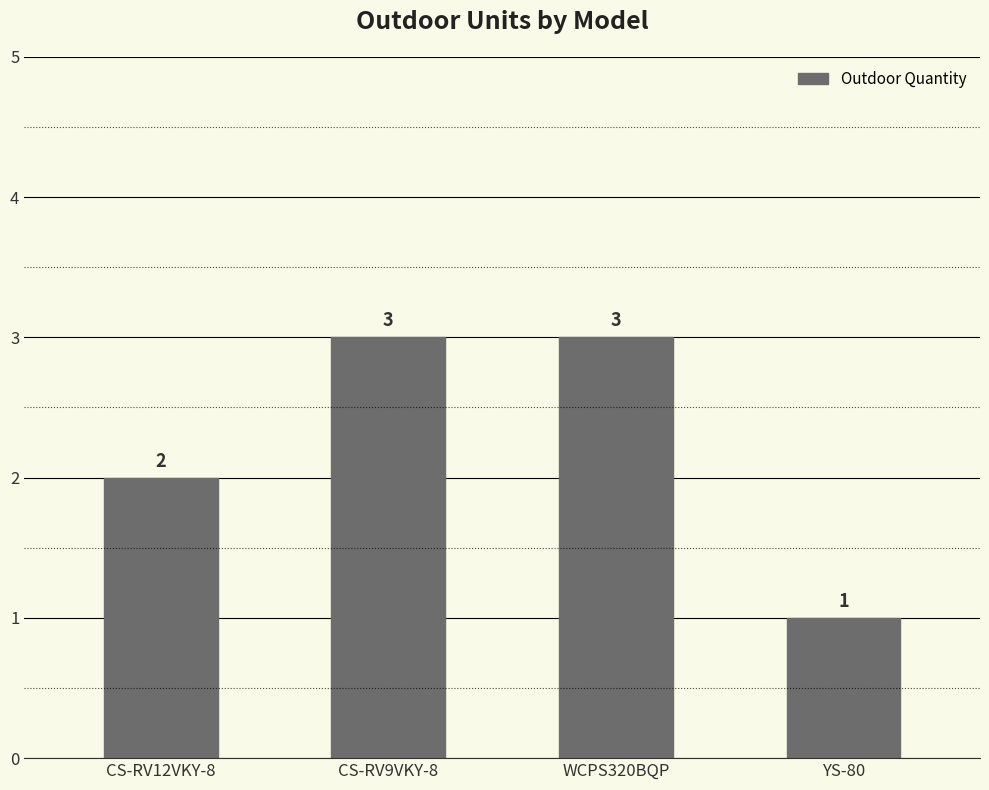

How many bars are there in total?

4